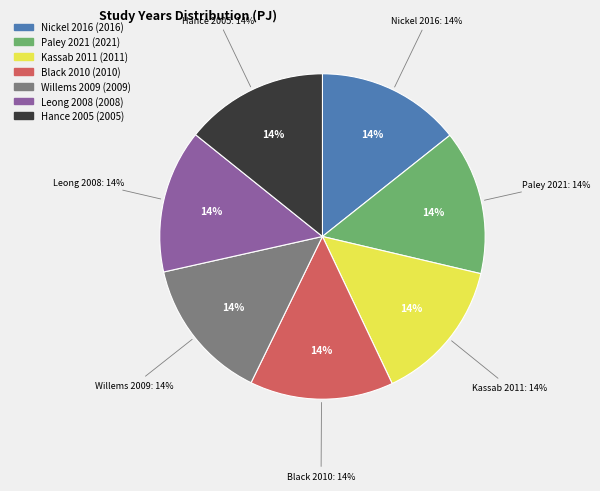

The Kassab et al., 2011 slice represents 14% of the pie. True or false?

True